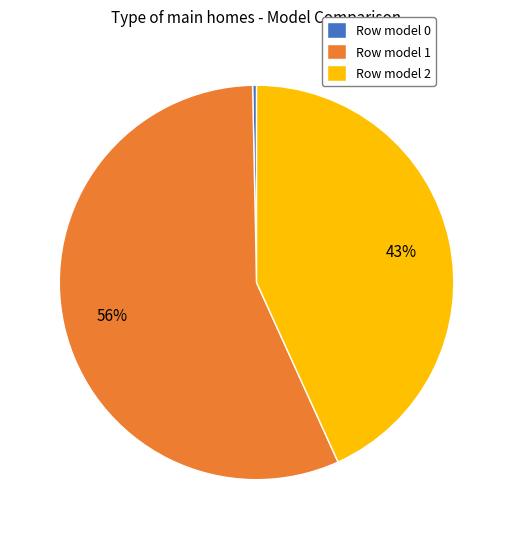

To the nearest percent, what portion does Row model 2 represent?

43%